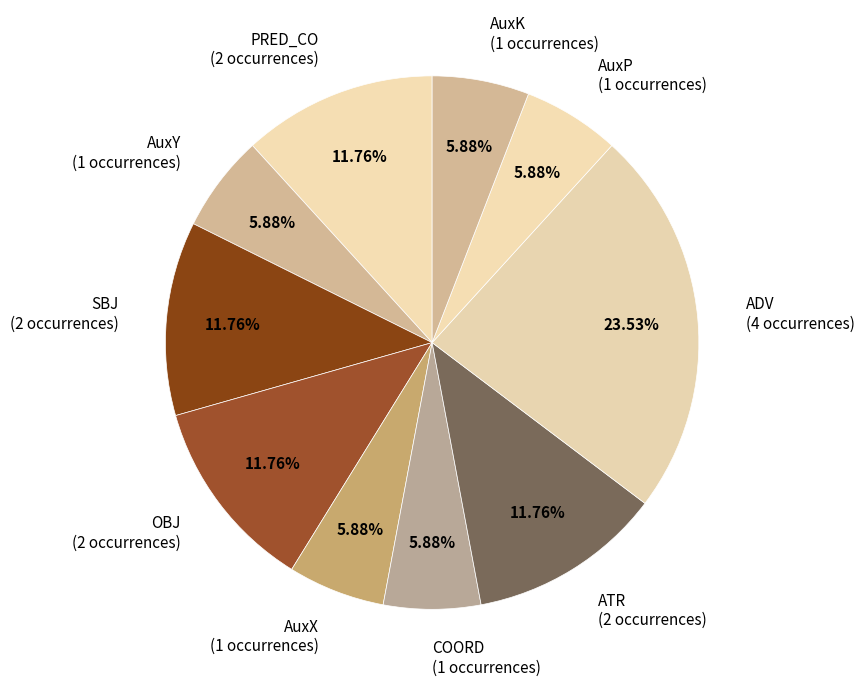

What percentage is NOT represented by ATR?

88.2%